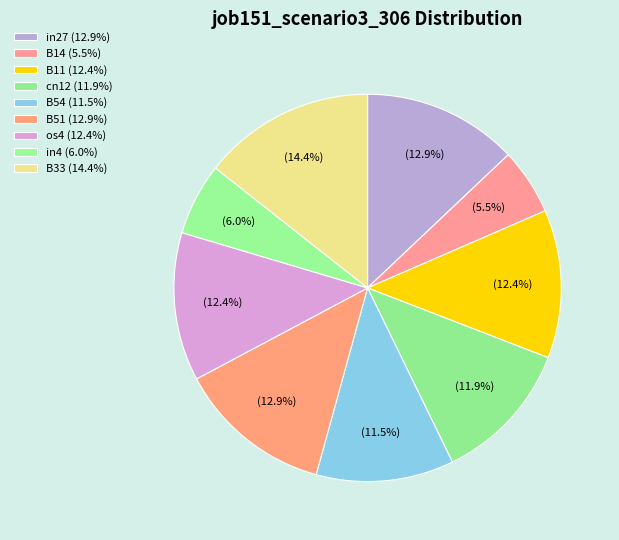

Which slice is the smallest?

B14